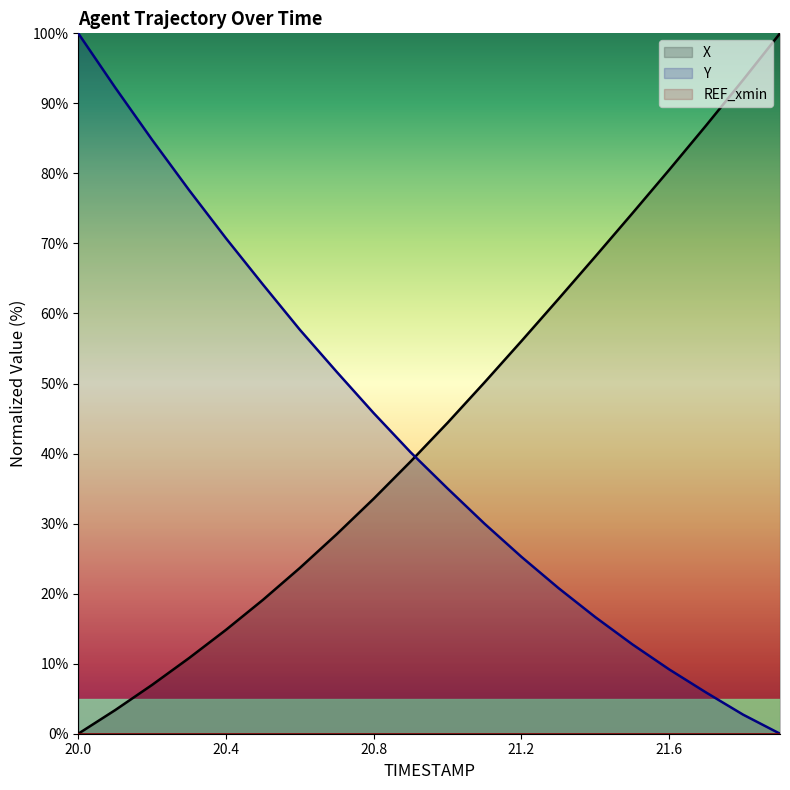

Which has a higher value, 20.5 or 20.9?

20.9